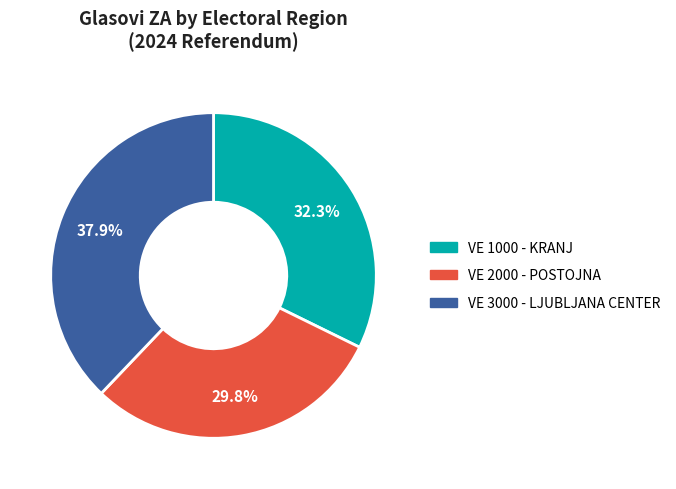

Is there a majority slice in this chart?

No